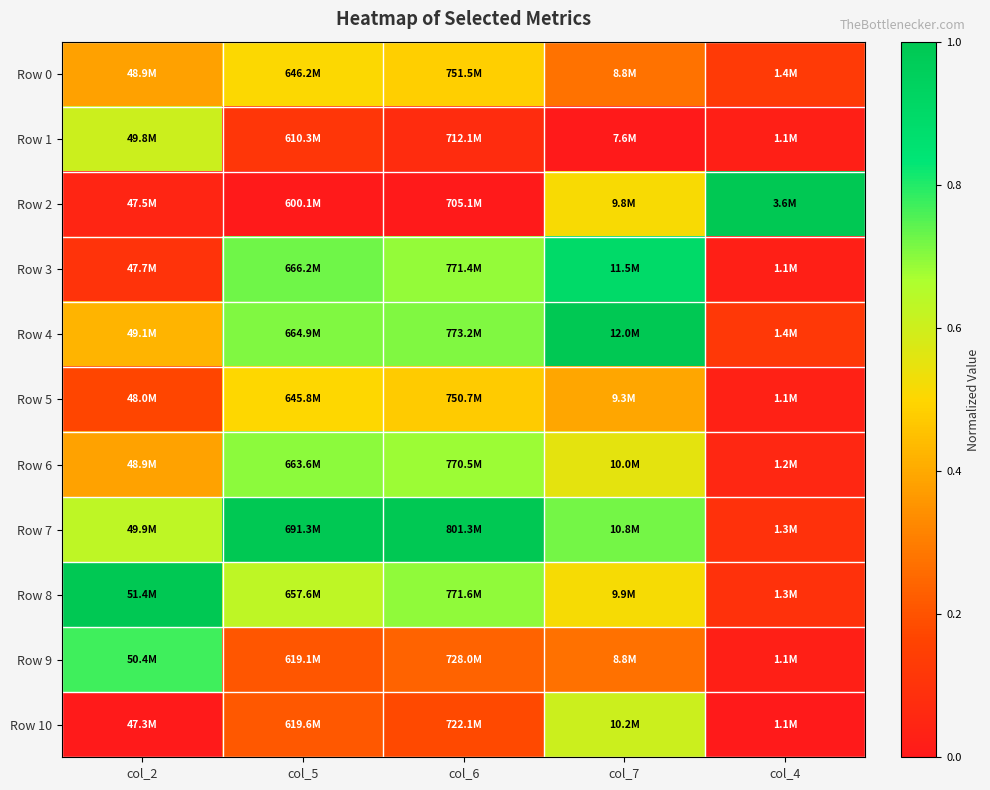

At how many categories does at least one series exceed 0?

5